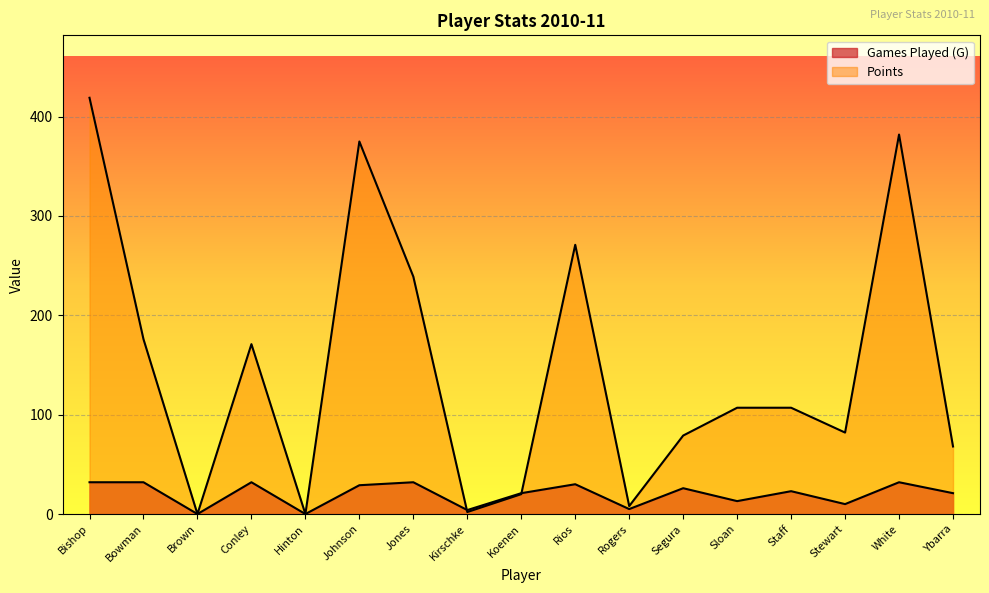

At which label does Points reach its peak?

Bishop